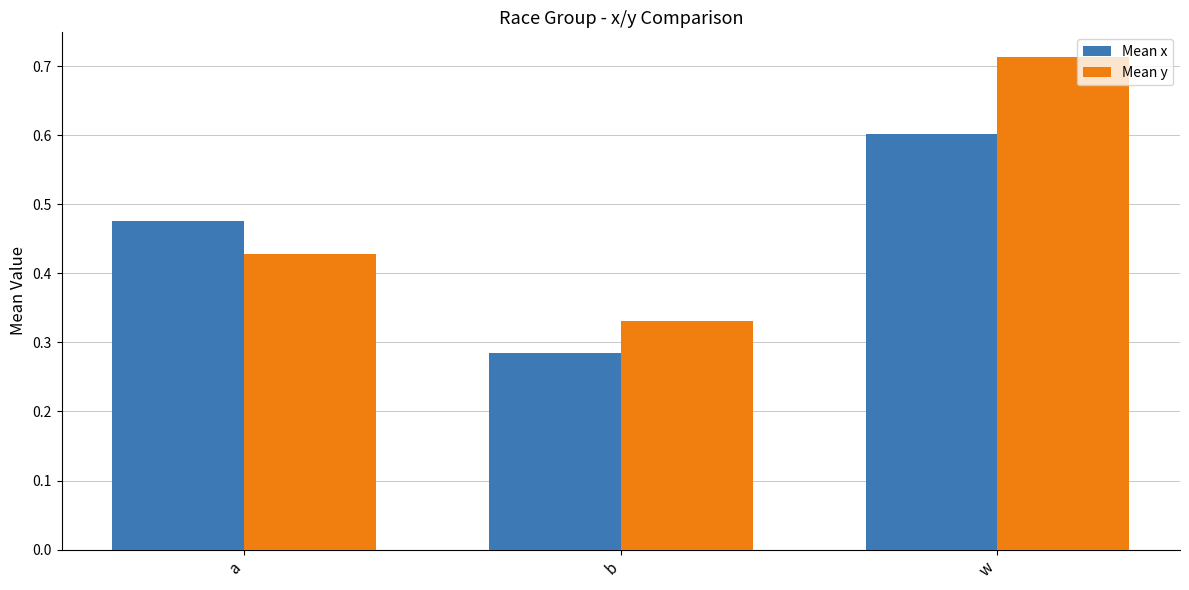

Which category has the lowest value in the Mean x series?

b